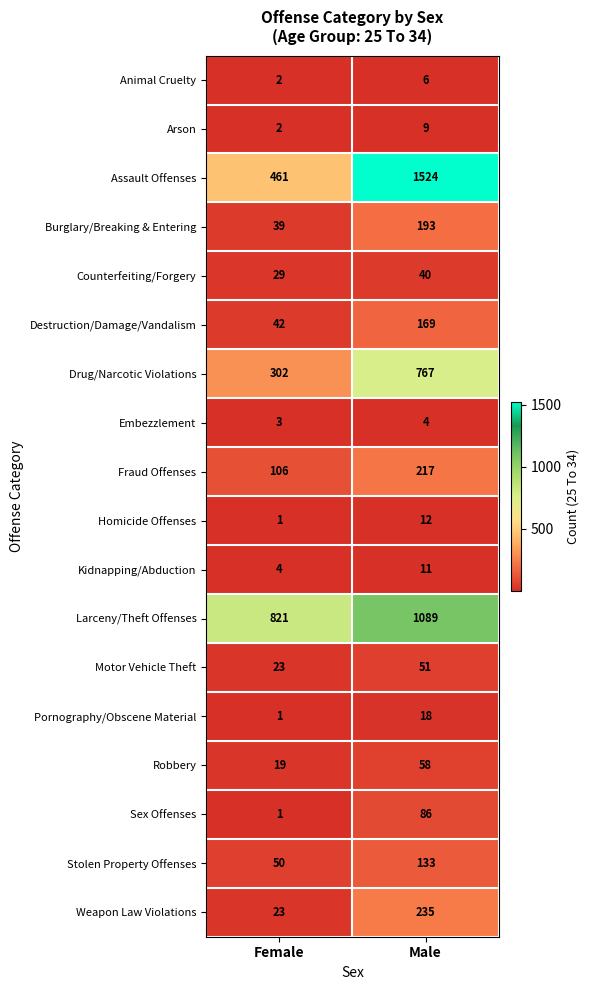

How many data points does each series have?

2